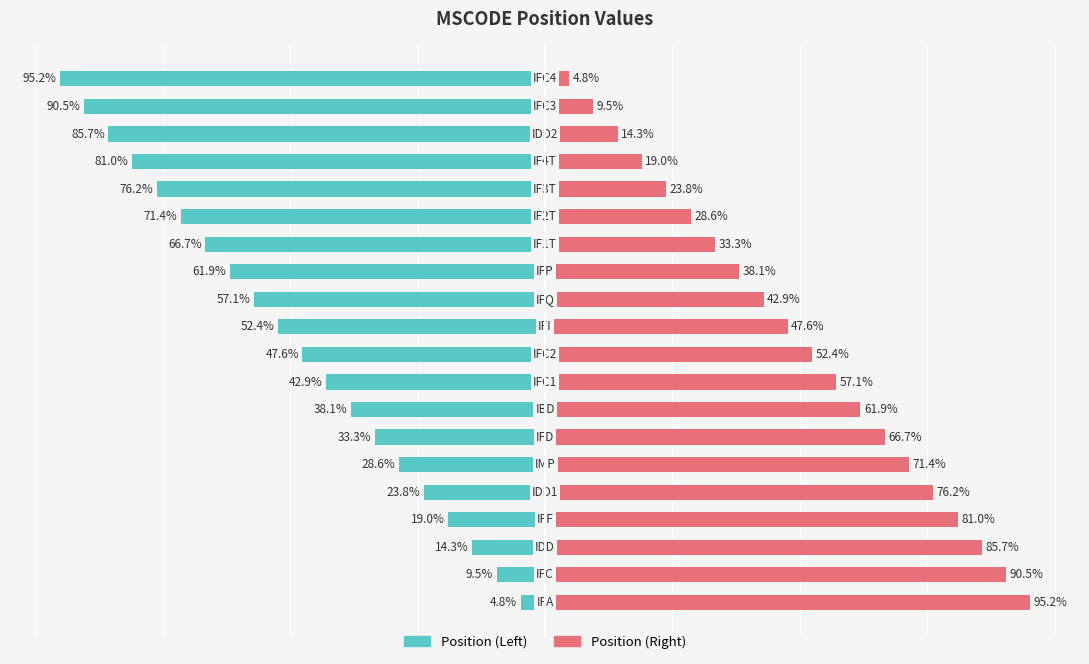

True or false: Position (Right) has a value of 132.2 at 0.

False